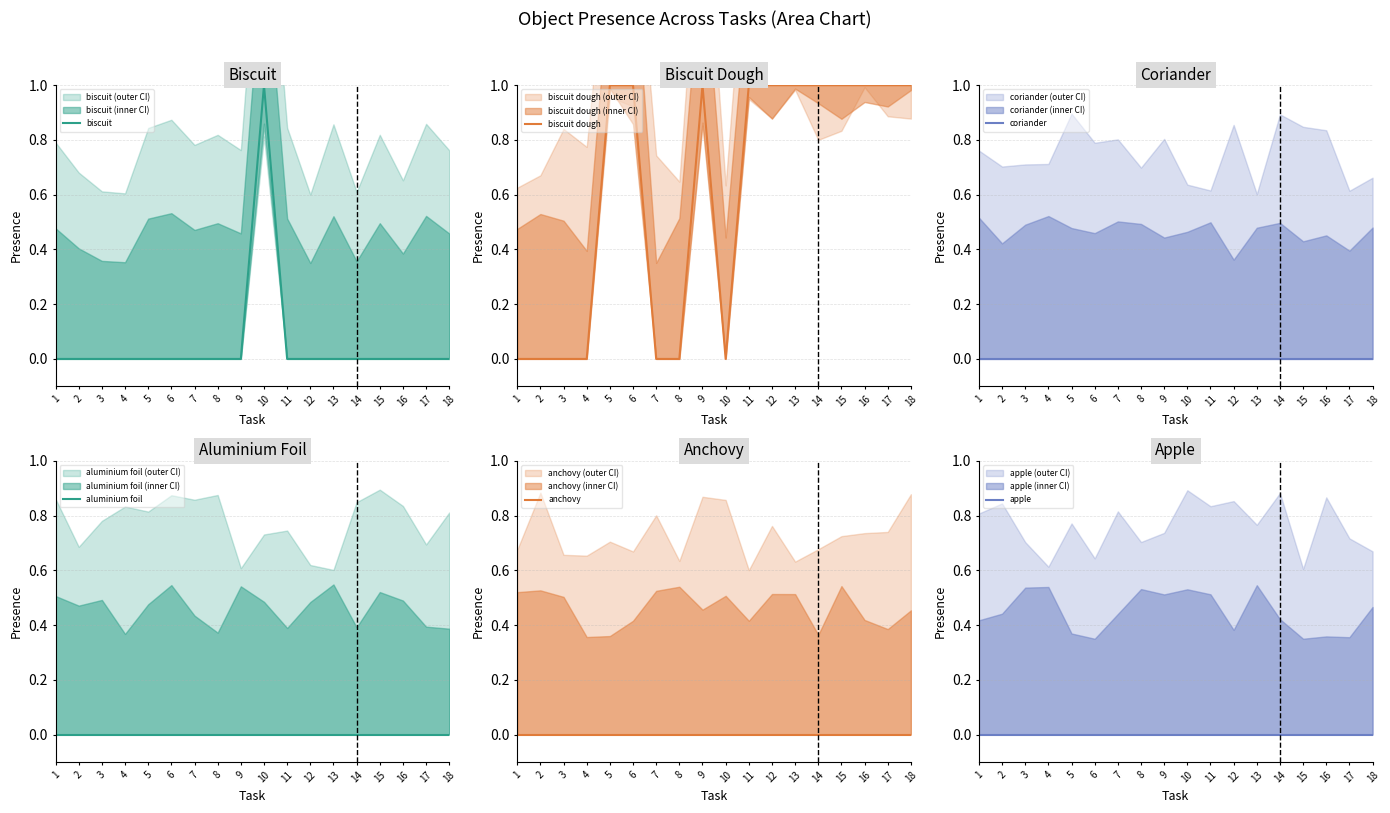

Reading left to right, extract all data points from this chart.

biscuit: 0	0	0	0	0	0	0	0	0	1	0	0	0	0	0	0	0	0
biscuit dough: 0	0	0	0	1	1	0	0	1	0	1	1	1	1	1	1	1	1
coriander: 0	0	0	0	0	0	0	0	0	0	0	0	0	0	0	0	0	0
aluminium foil: 0	0	0	0	0	0	0	0	0	0	0	0	0	0	0	0	0	0
anchovy: 0	0	0	0	0	0	0	0	0	0	0	0	0	0	0	0	0	0
apple: 0	0	0	0	0	0	0	0	0	0	0	0	0	0	0	0	0	0